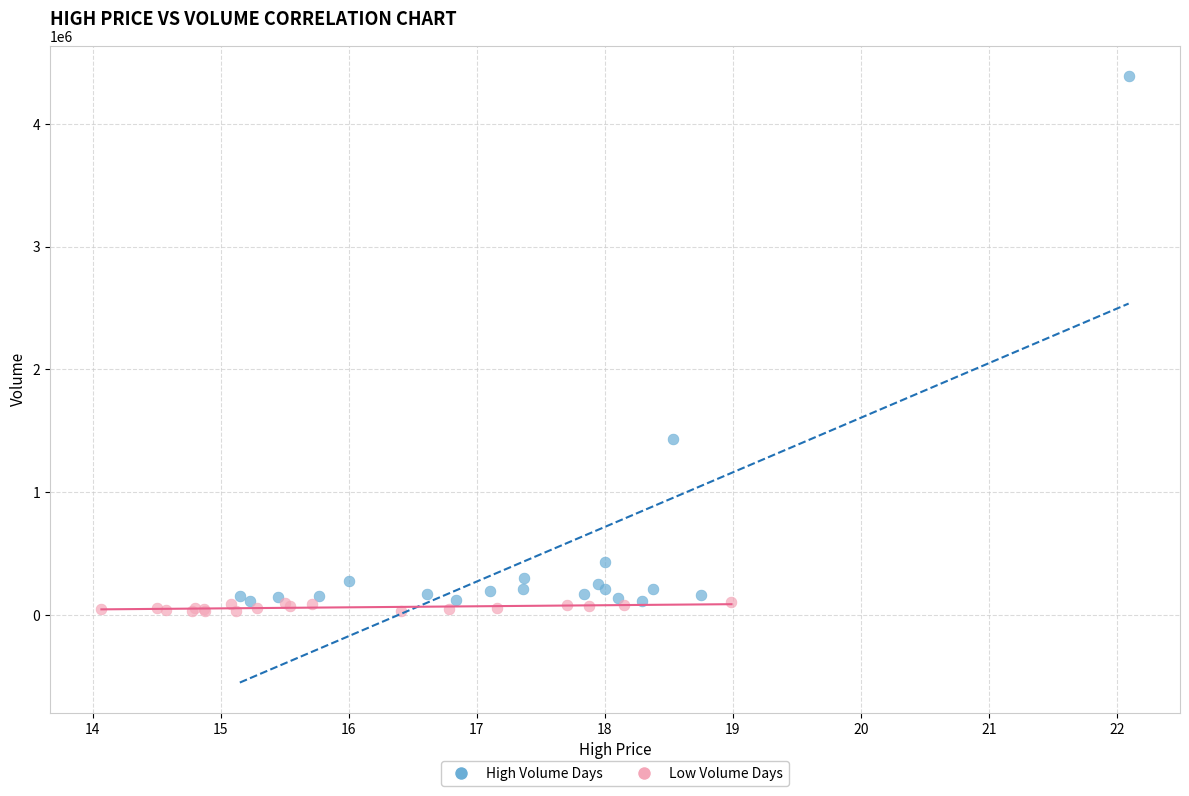

Which series has the widest spread of Y values?

High Volume Days